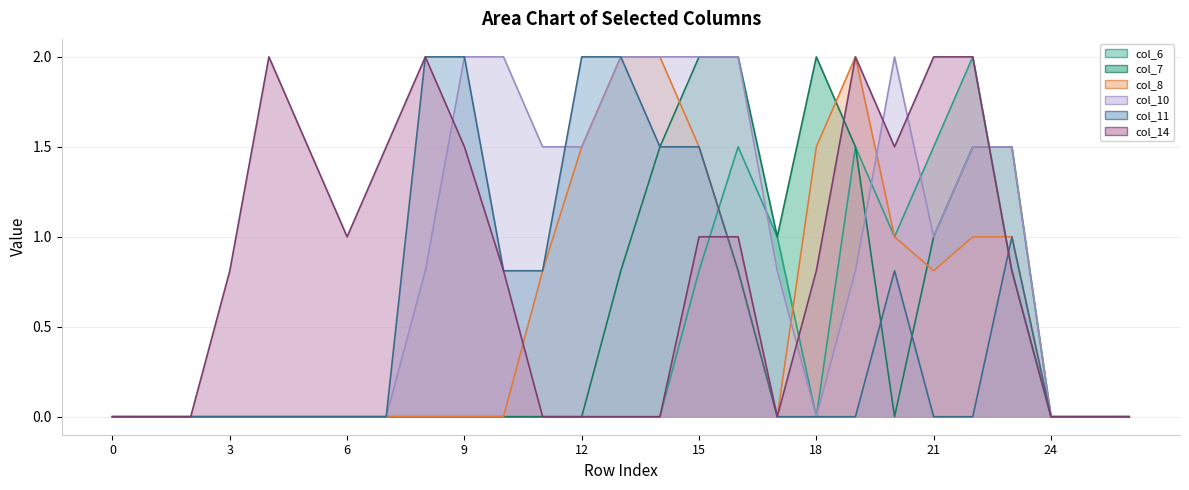

Where do col_6 and col_10 first cross each other?

16 and 17